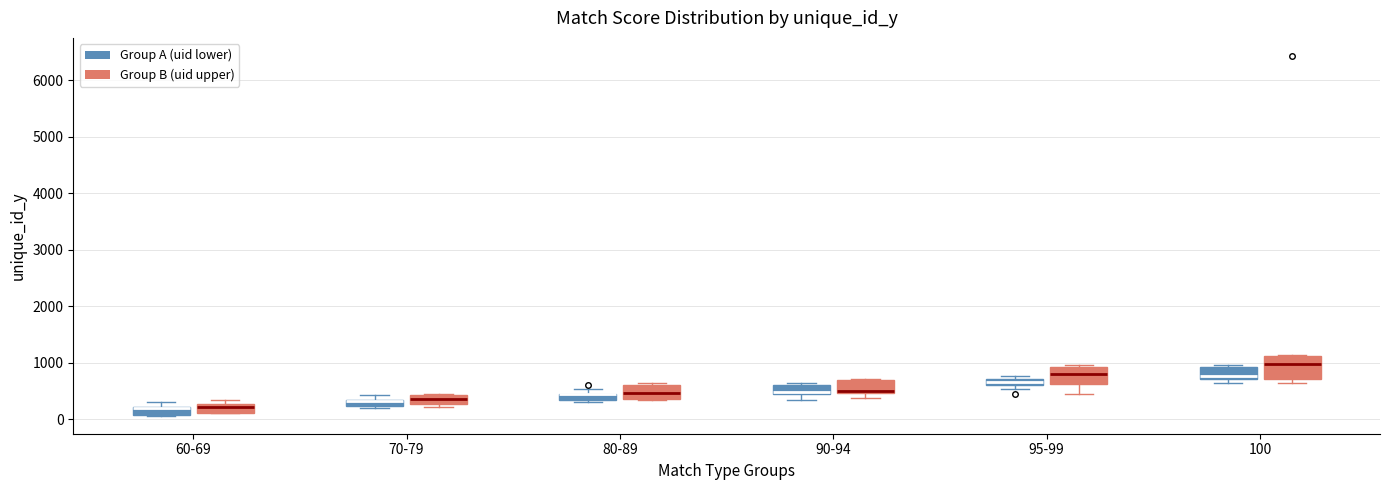

Comparing the boxes themselves (not the whiskers), which one is the tallest?

100 (Group B (uid upper))